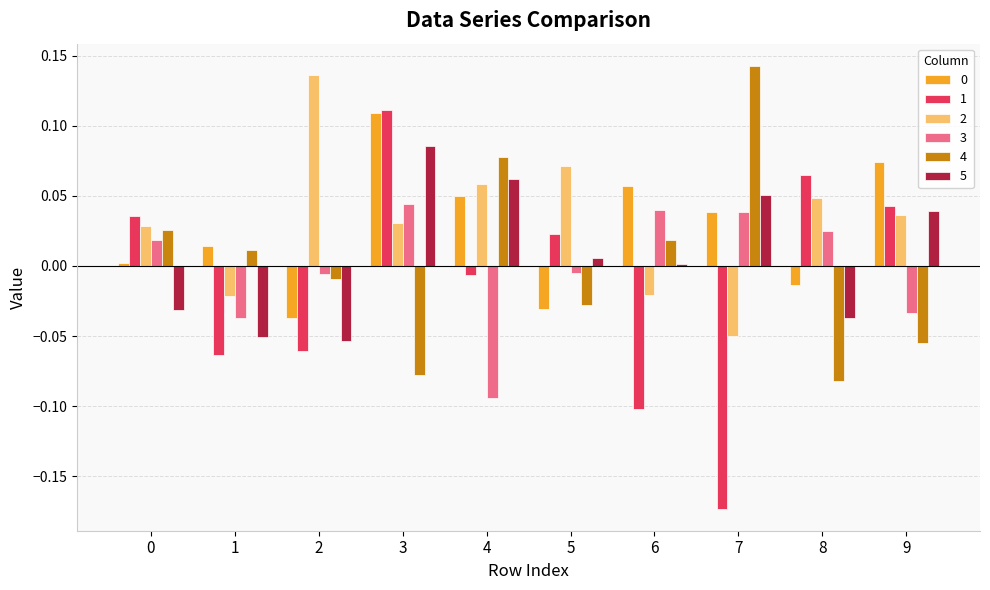

Are the bars grouped side by side (vs. stacked)?

Yes